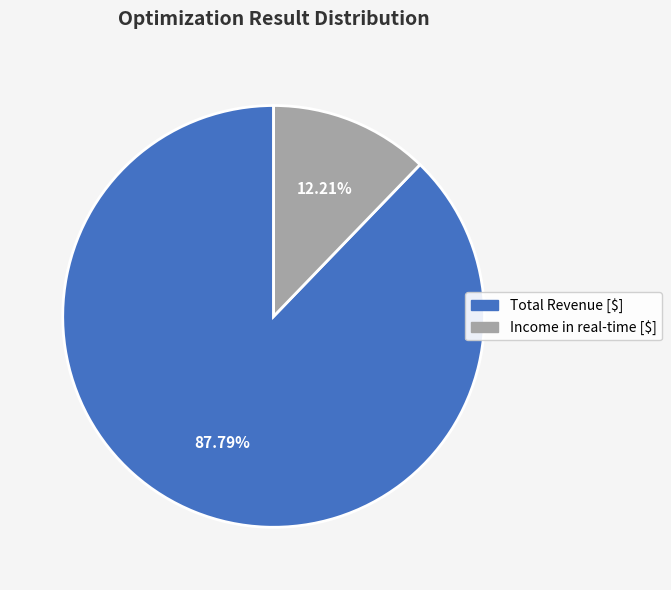

Is the sum of Total Revenue [$] and Income in real-time [$] greater than half?

Yes